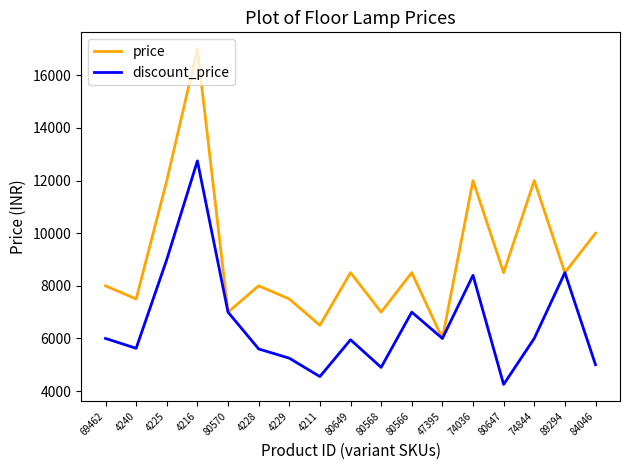

Is the value of discount_price at 80566 greater than the value of price at 80566?

No